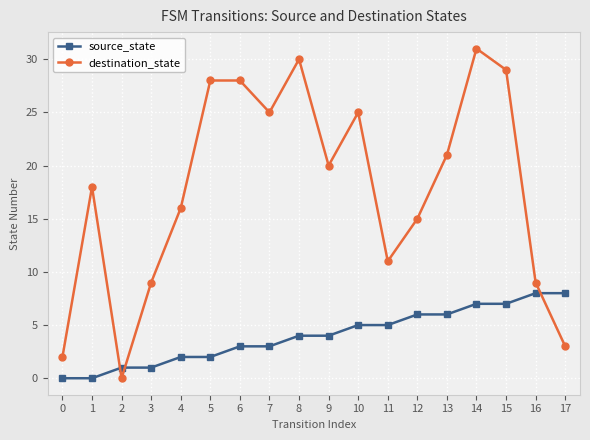

Which series changed the most between 1 and 10?

destination_state